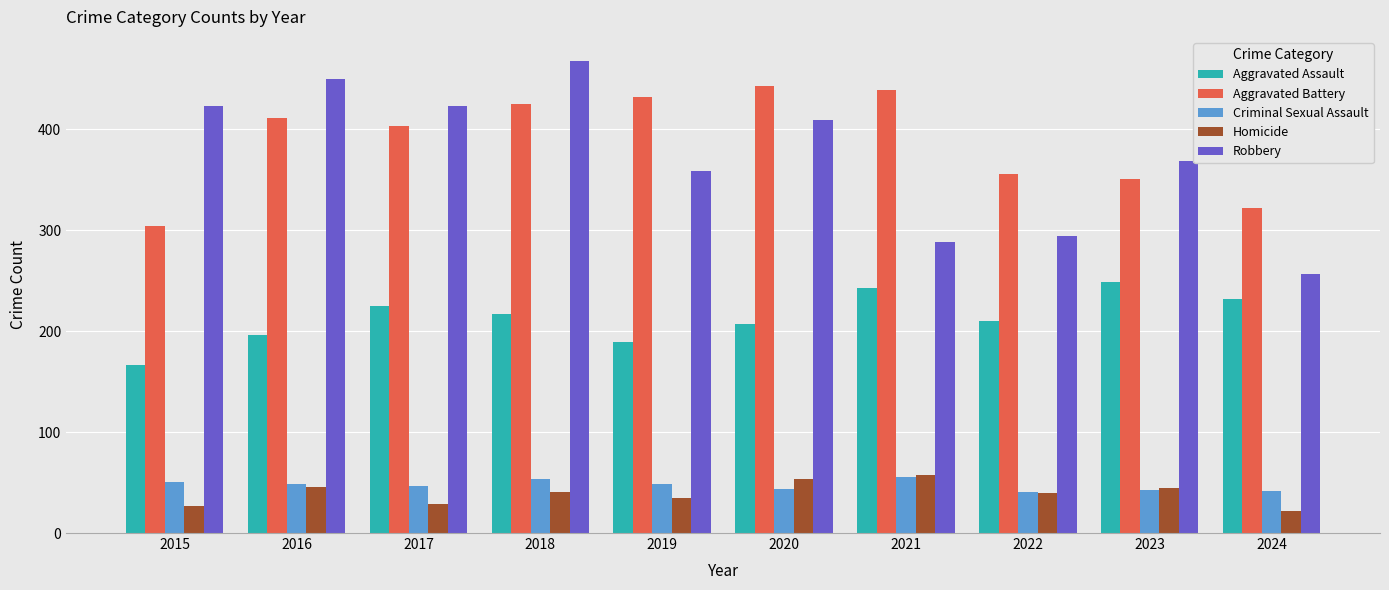

At which category does the chart reach its peak across all series?

2018